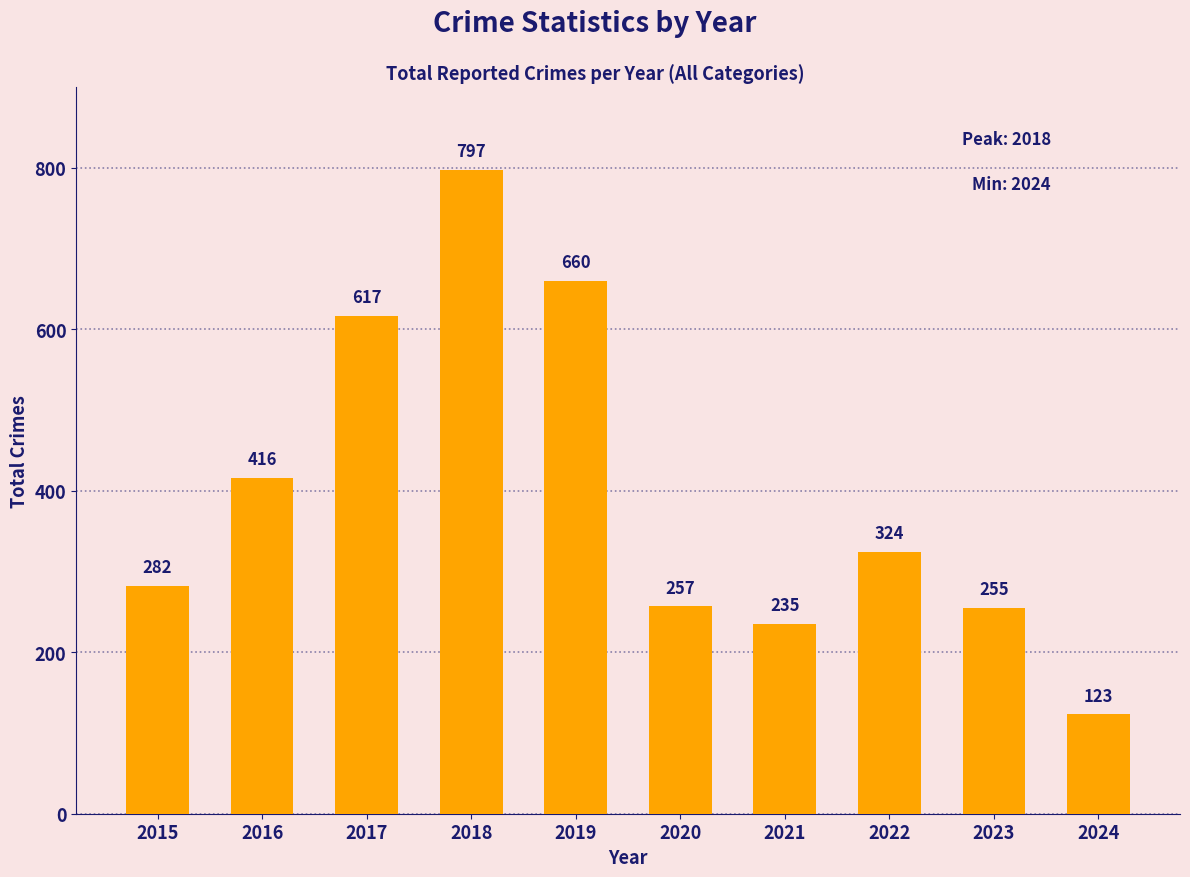

Reading left to right, list all the values displayed in this chart.

282	416	617	797	660	257	235	324	255	123